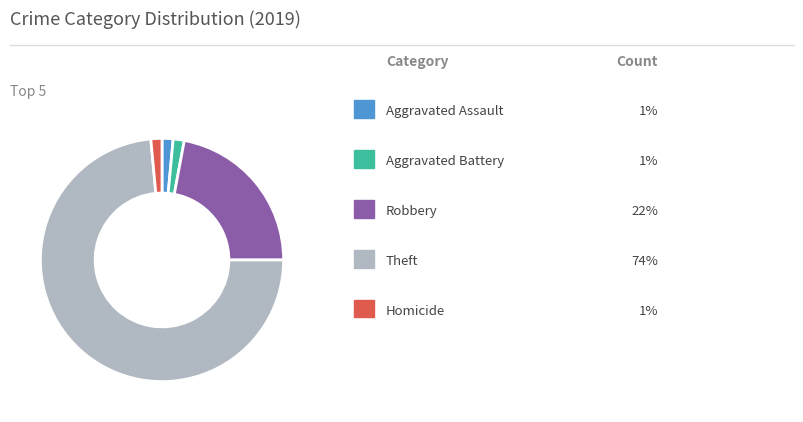

How many slices are in this pie chart?

5